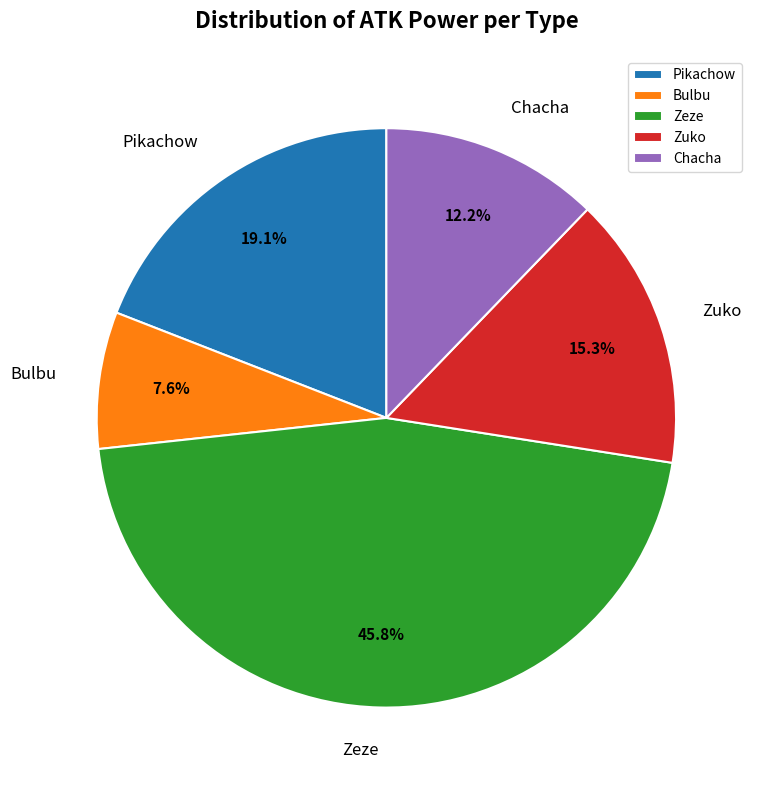

To the nearest percent, what percentage of the pie is Pikachow?

19%